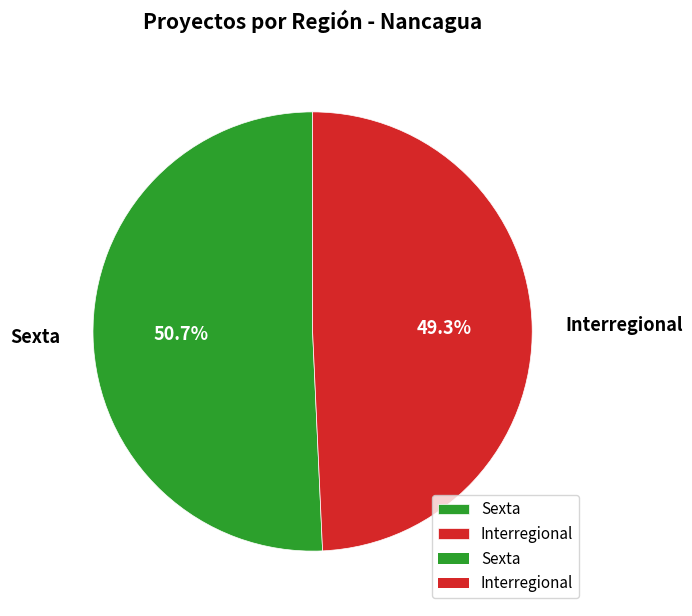

The Sexta slice represents 51% of the pie. True or false?

True